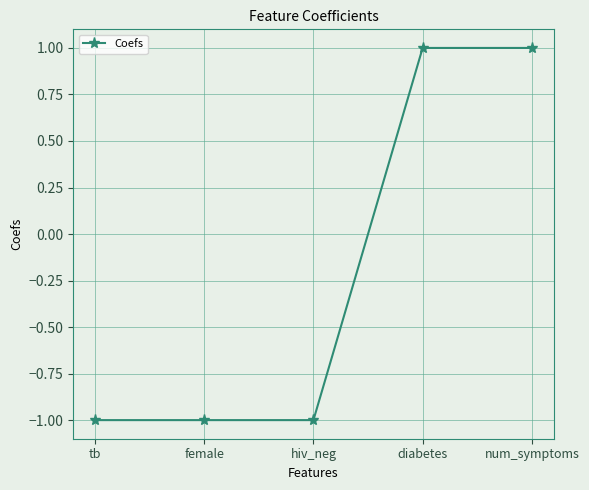

What is the approximate value at diabetes?

1